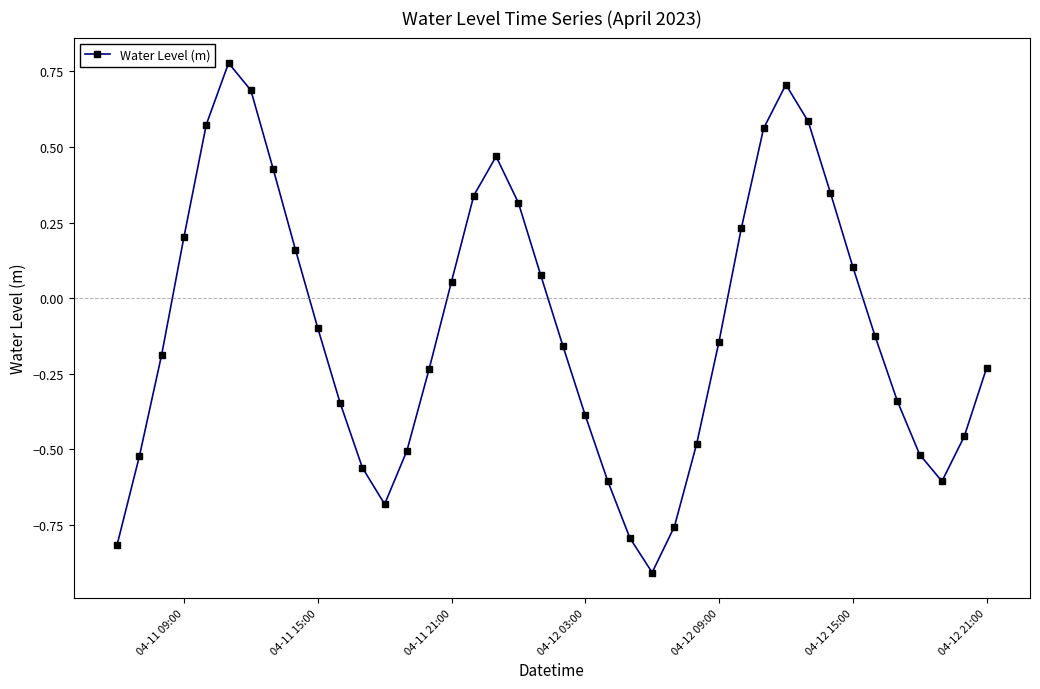

What is the smallest value displayed?

-0.9